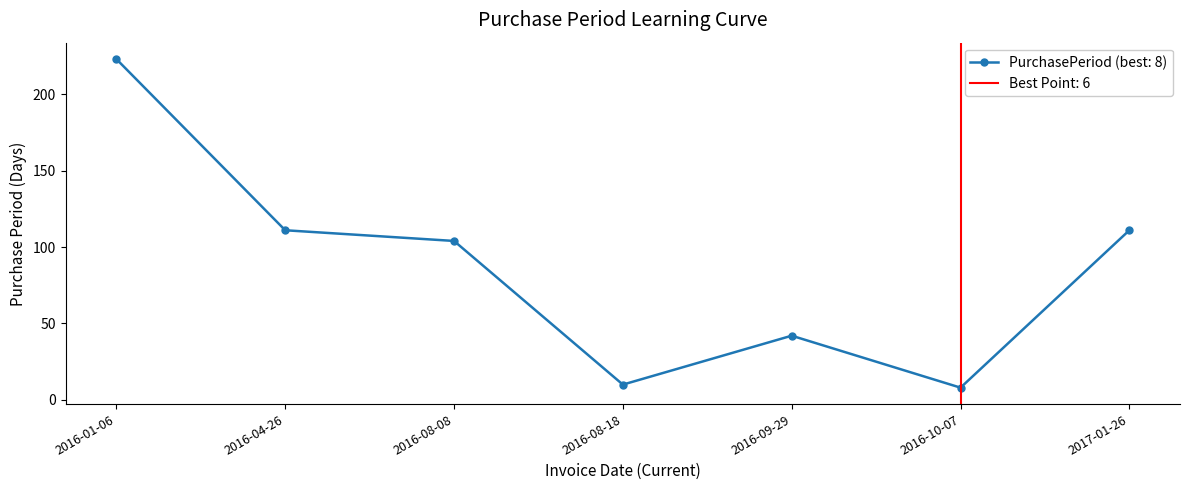

At which category does the data reach its first local valley?

2016-08-18